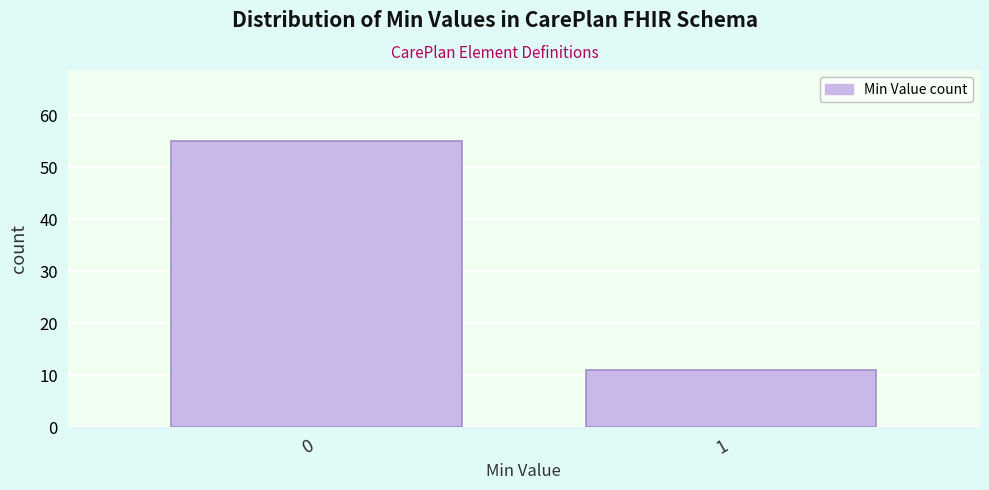

Reading left to right, what are all the values shown in this chart?

0=55	1=11